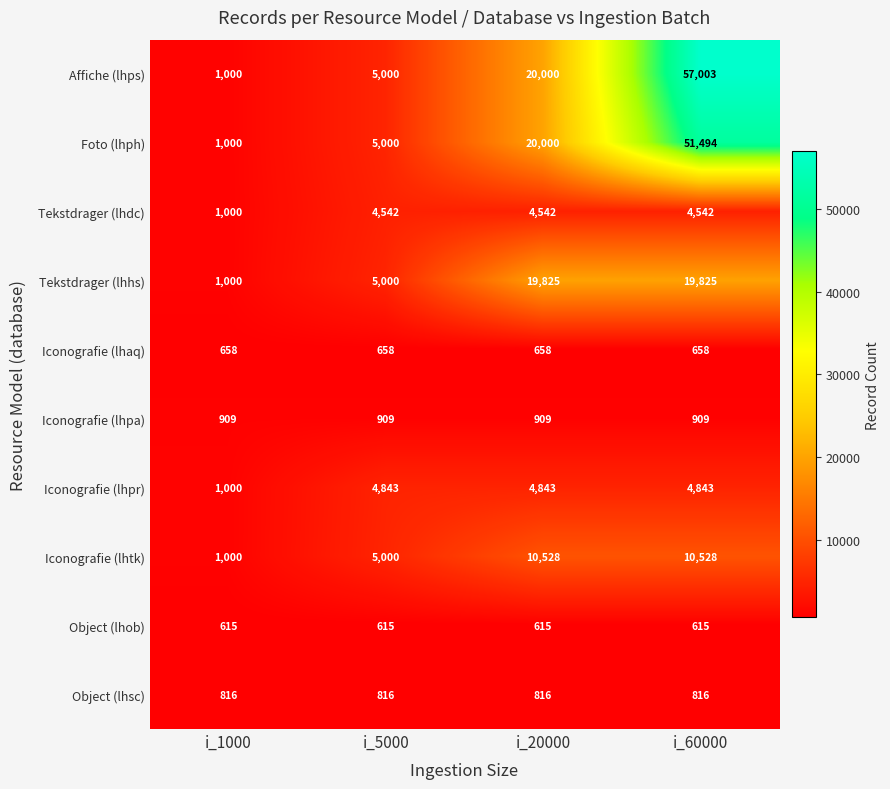

What is the difference between the Tekstdrager (lhdc) values at i_5000 and i_1000?

3542